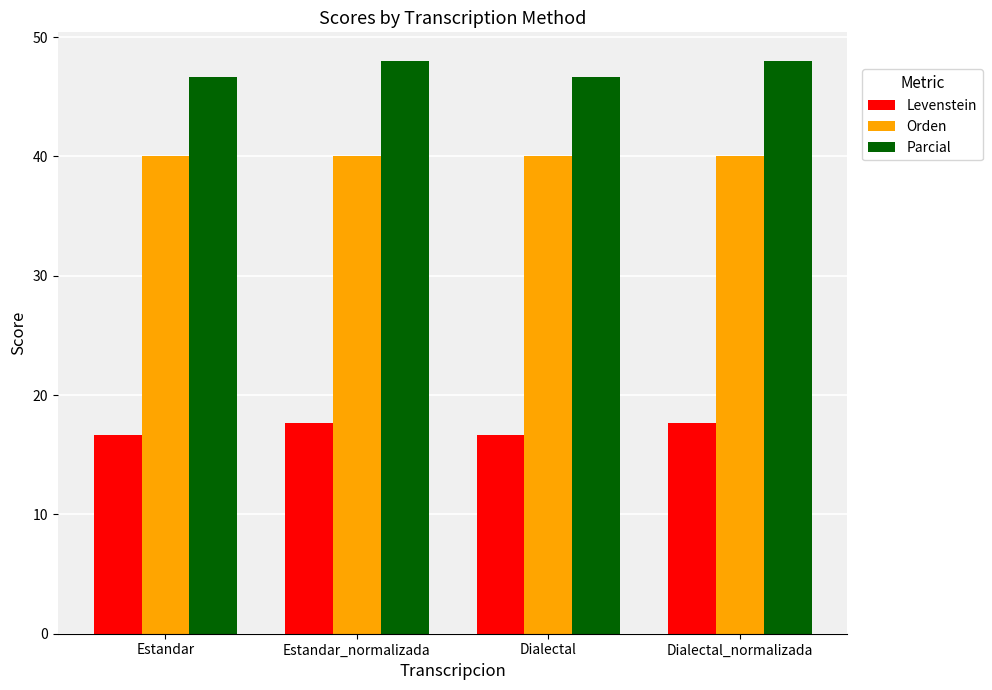

What is the sum of all Levenstein values?

68.6